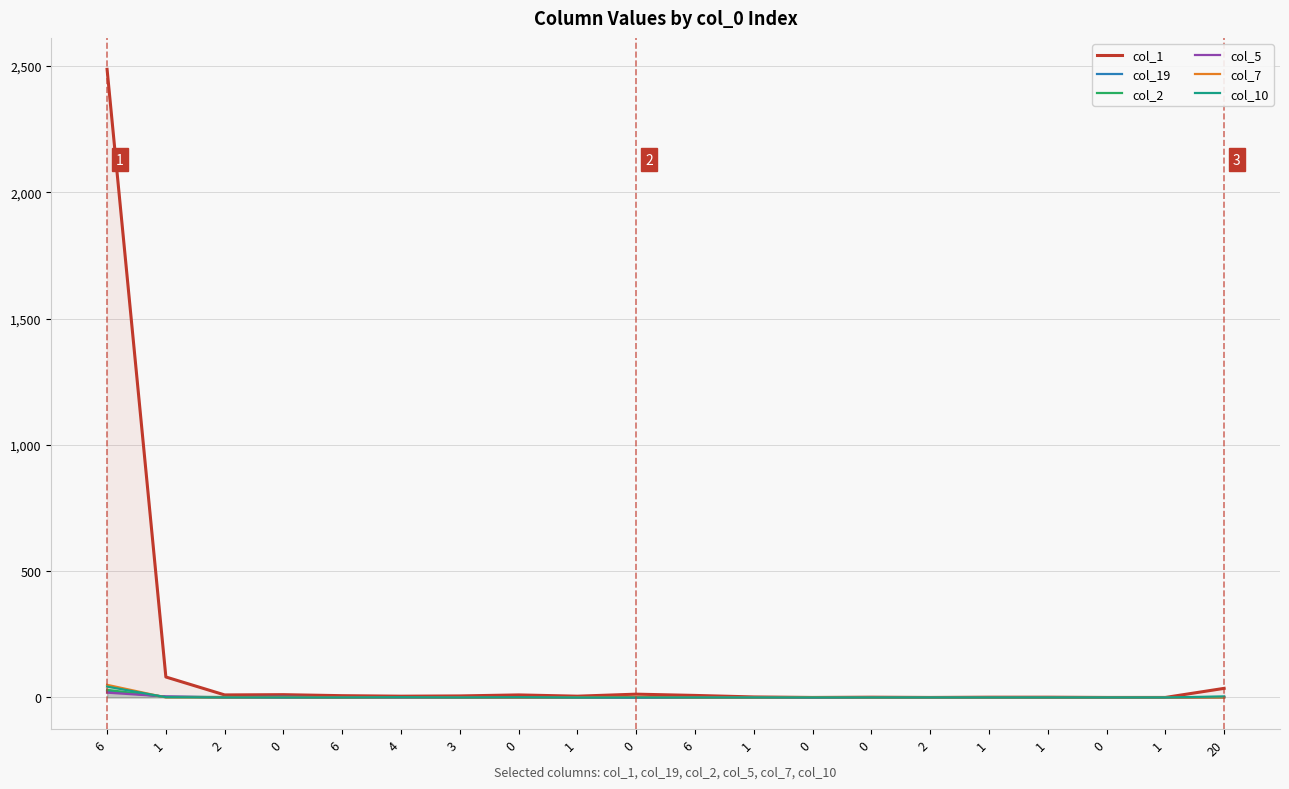

In col_19, how many points are higher than both neighbors (excluding endpoints)?

3